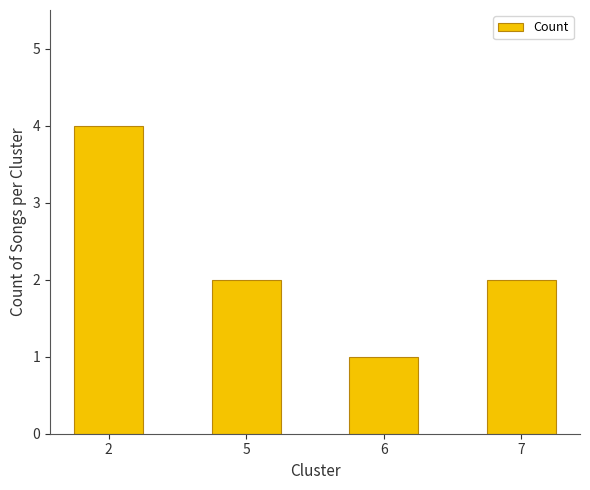

What is the average value?

2